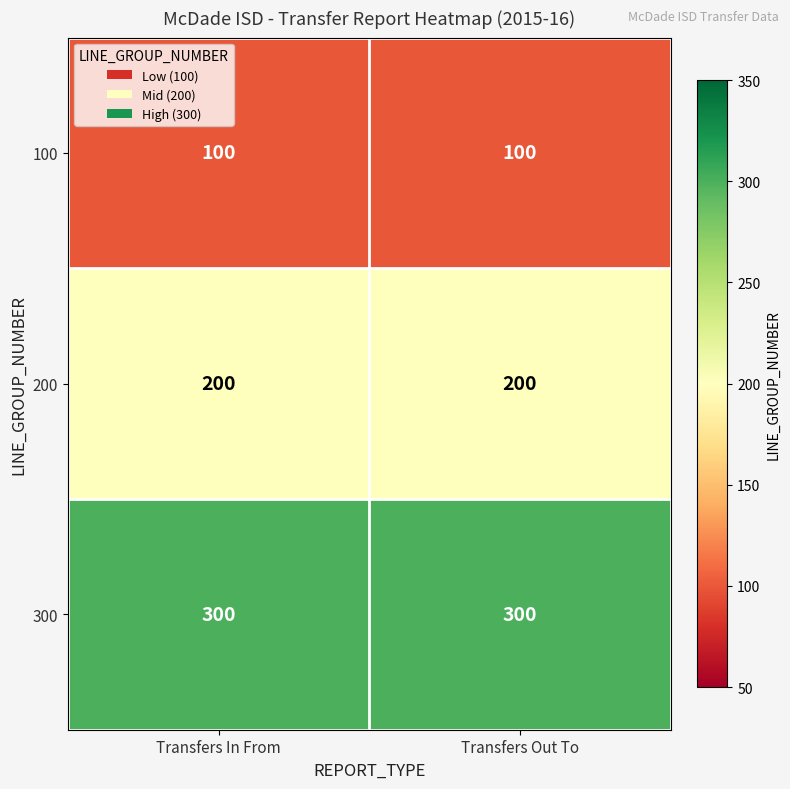

Reading left to right, extract all data points from this chart.

100: Transfers In From=100	Transfers Out To=100
200: Transfers In From=200	Transfers Out To=200
300: Transfers In From=300	Transfers Out To=300